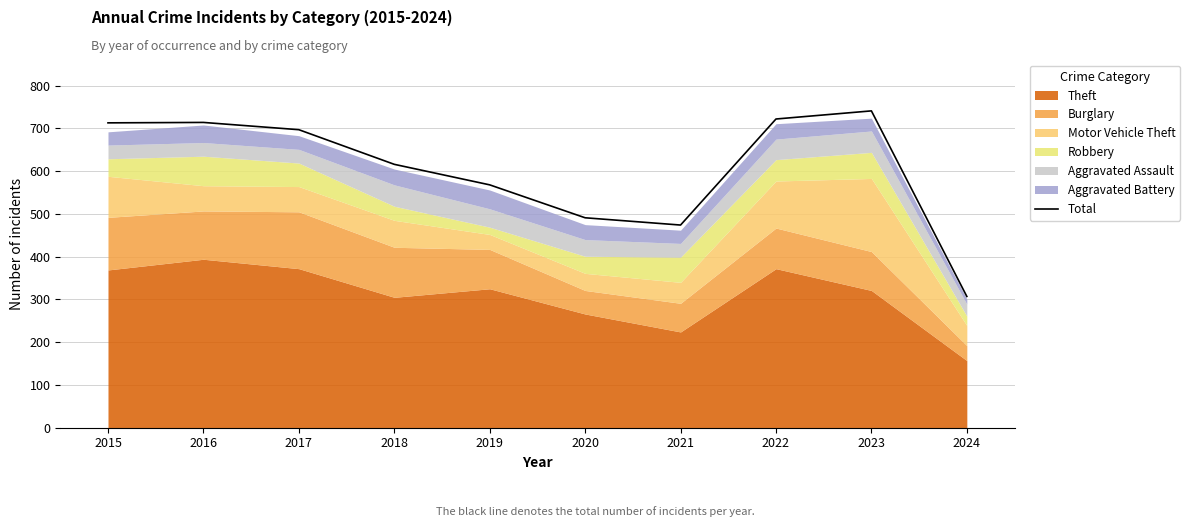

Reading left to right, what are all the values shown in this chart?

713	714	697	616	568	491	474	722	741	307